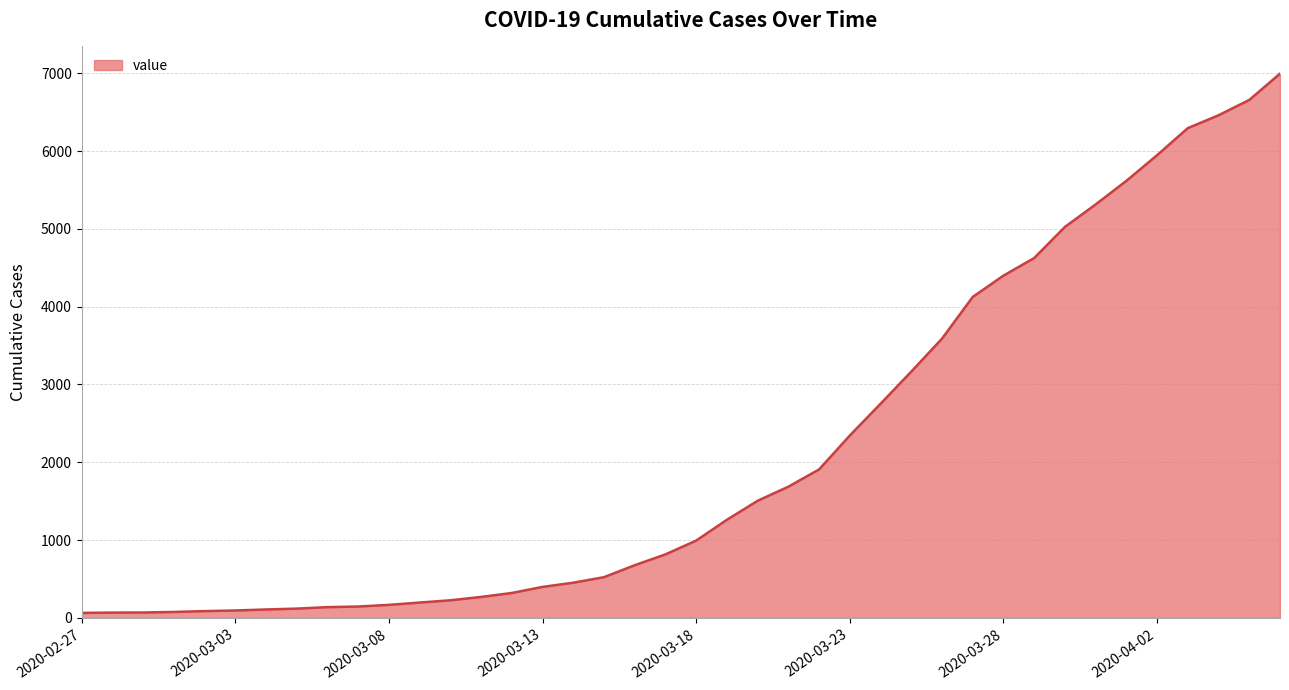

What is the greatest value displayed?

6995